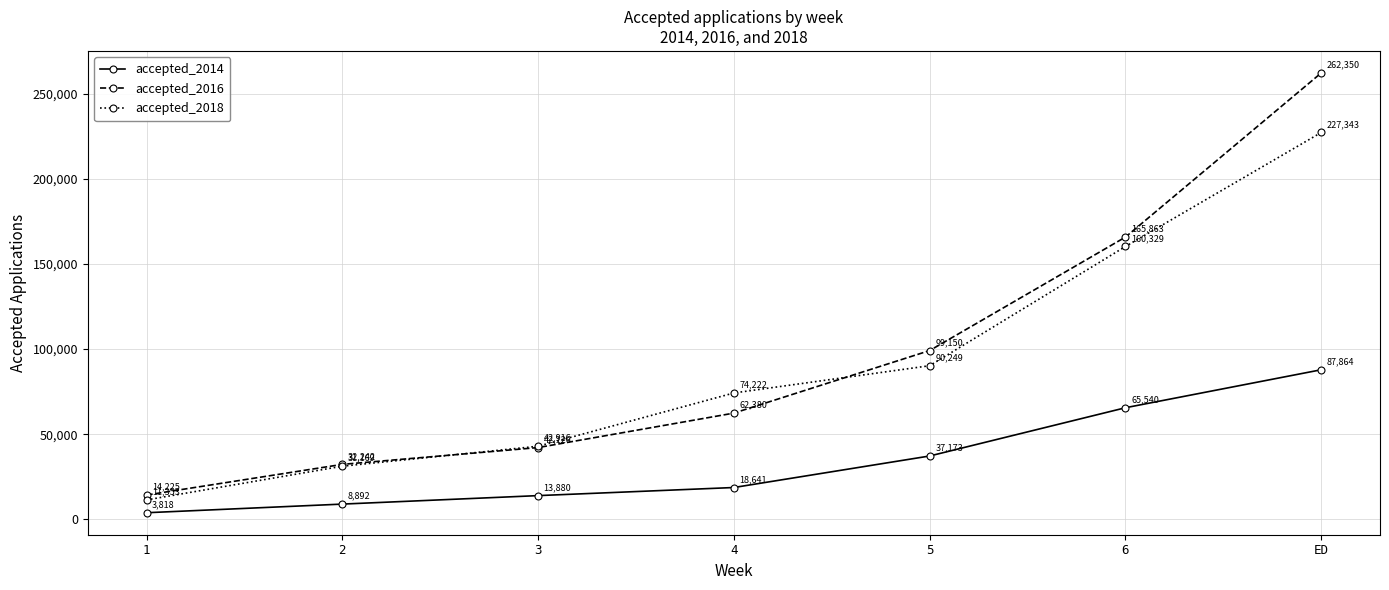

At 5, list the series in order from largest to smallest.

accepted_2016, accepted_2018, accepted_2014